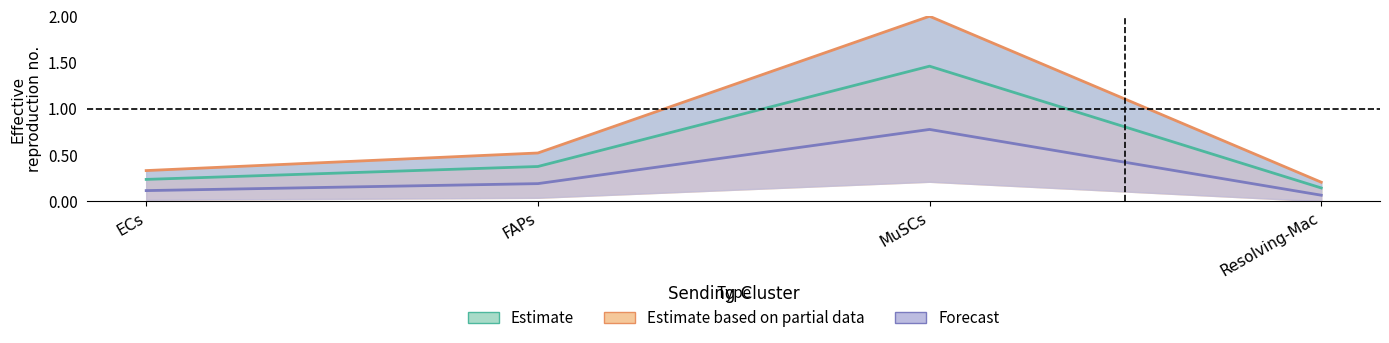

How many interior local peaks does the Edge average expression weight (FAPs) series have?

1